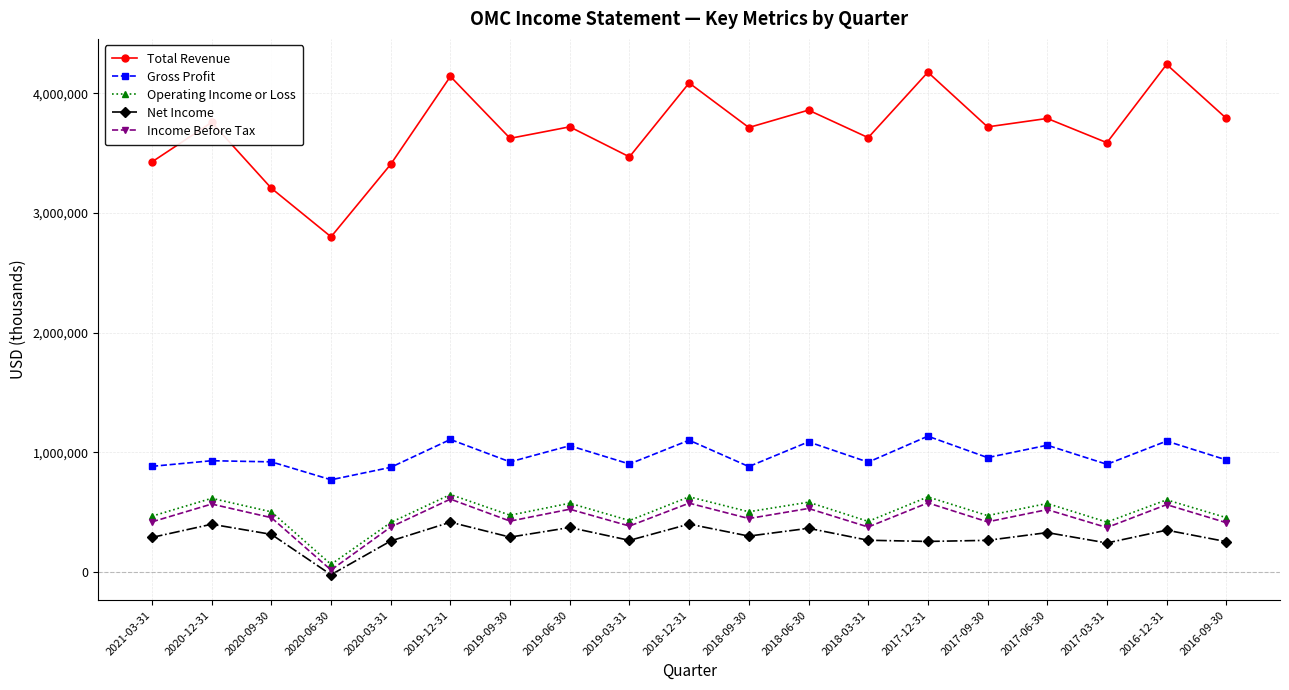

The Gross Profit series shows 191395 at 2019-09-30. True or false?

False